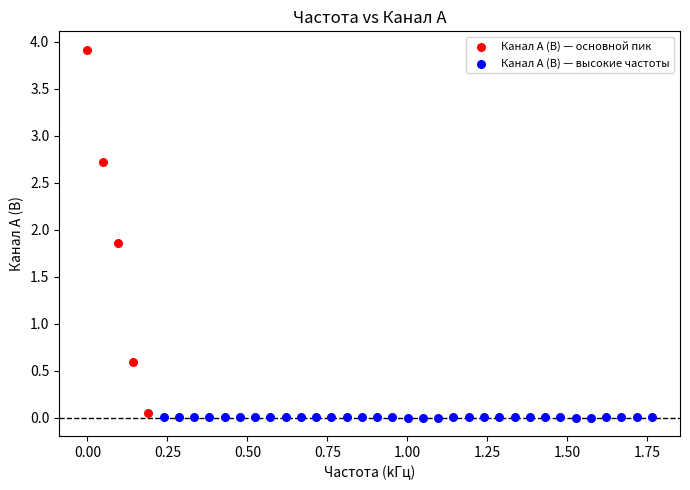

Which series has the widest spread of Y values?

Канал A (В) — основной пик